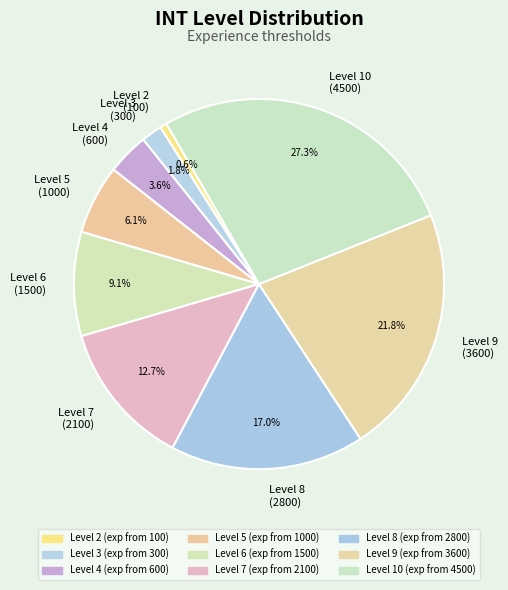

Combined, do Level 3 (300) and Level 7 (2100) account for over 50%?

No